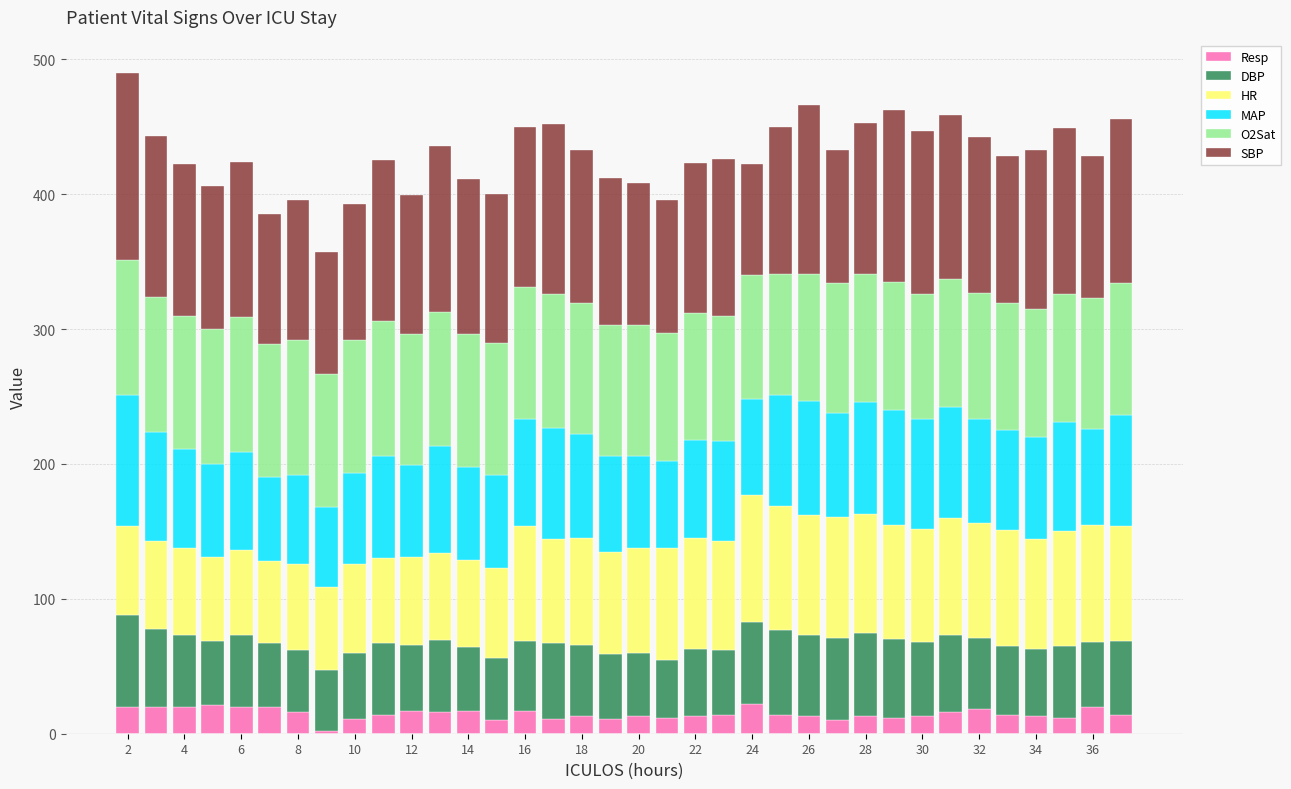

What is the sum of all Resp values?

532.0